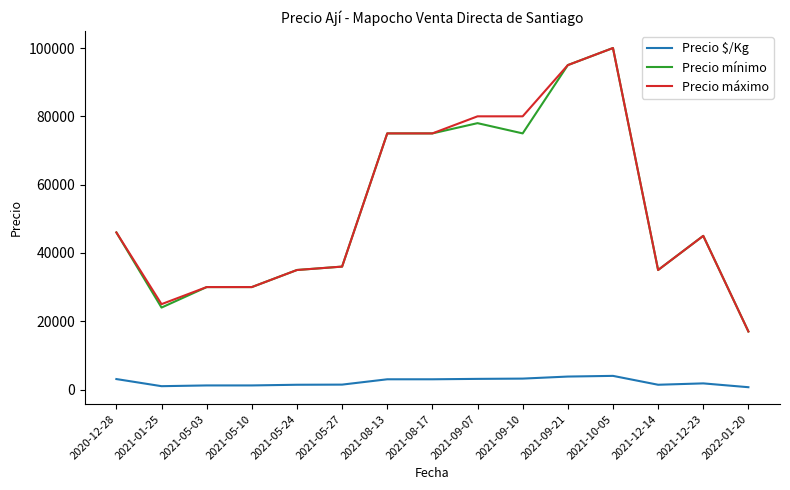

Is the value of Precio $/Kg at 2021-09-10 greater than the value of Precio mínimo at 2021-08-17?

No